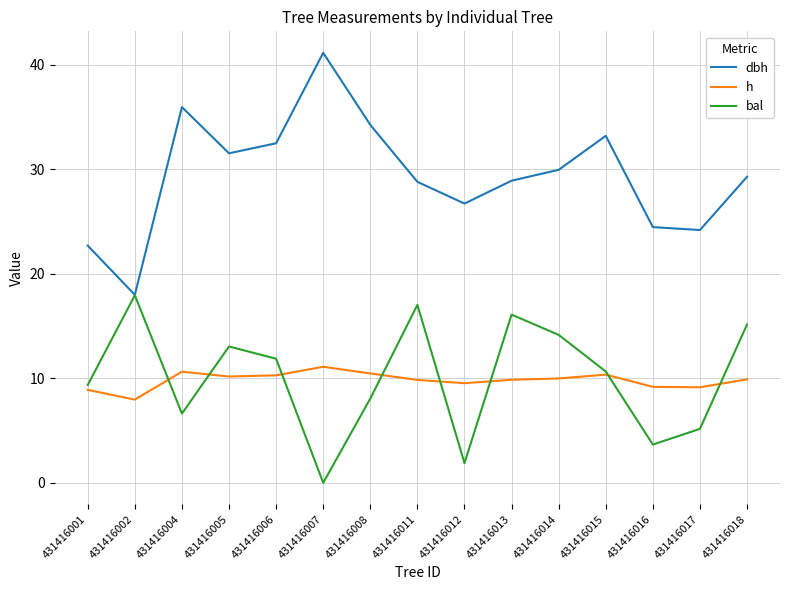

True or false: h and dbh intersect in this chart.

False